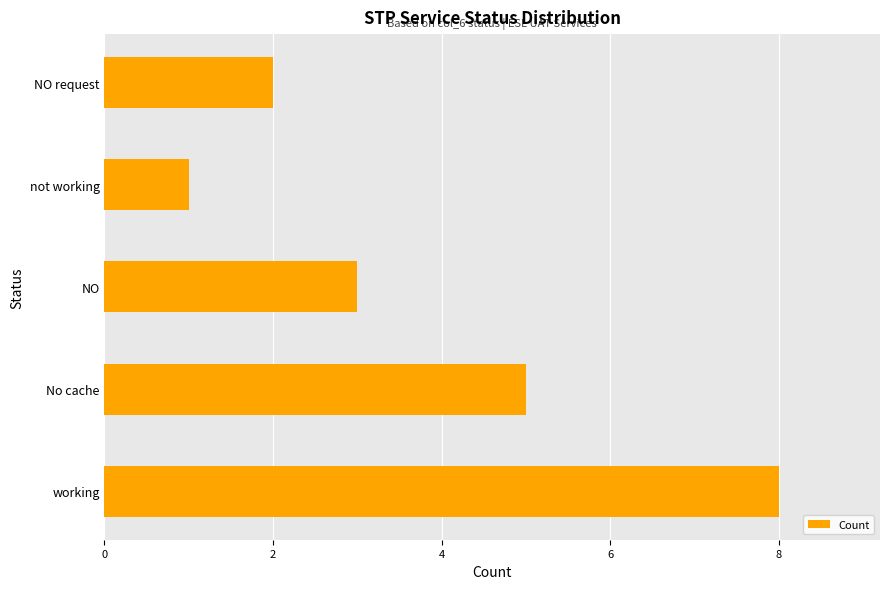

The chart shows a value of 1 at NO request. True or false?

False